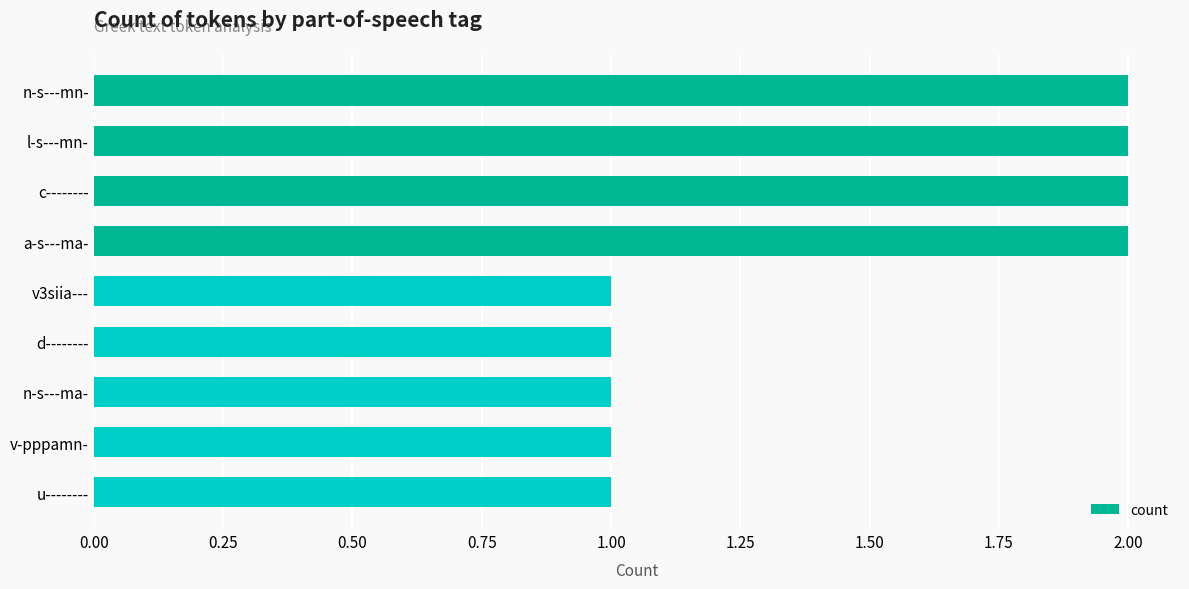

The chart shows a value of 1 at d--------. True or false?

True